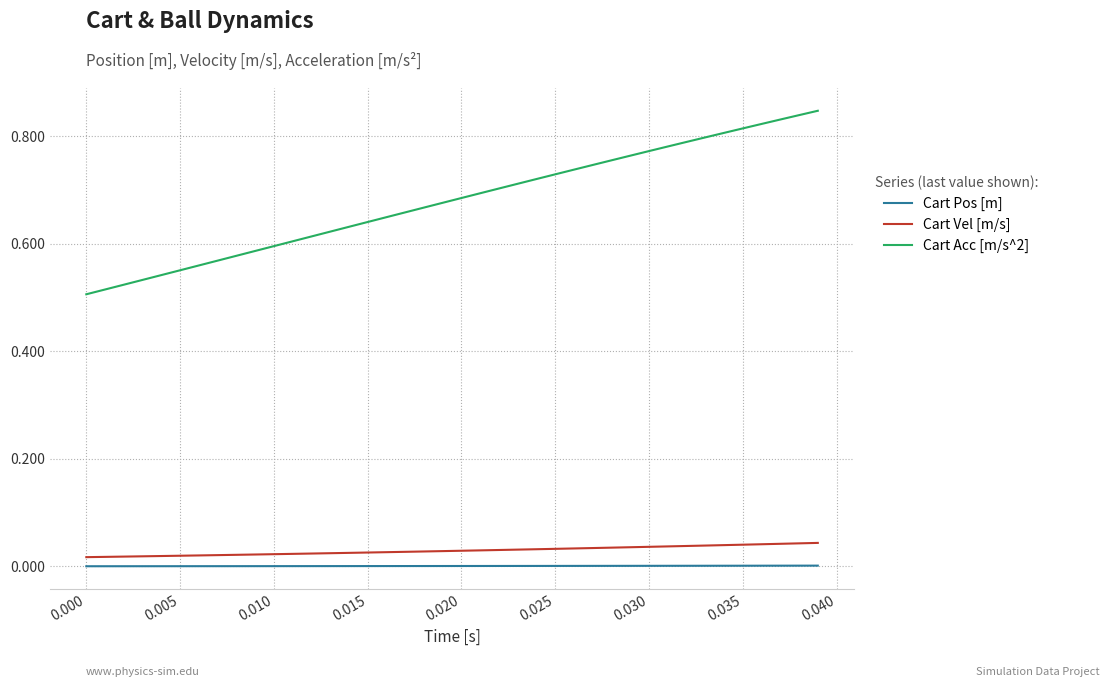

List the series in order of their peak value, highest first.

Cart Acc [m/s^2], Cart Vel [m/s], Cart Pos [m]